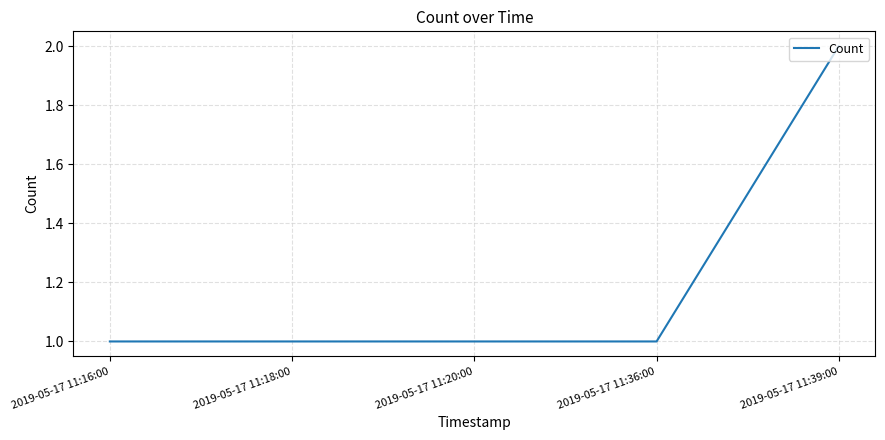

Is it true that the value at 2019-05-17 11:20:00 is 0?

False